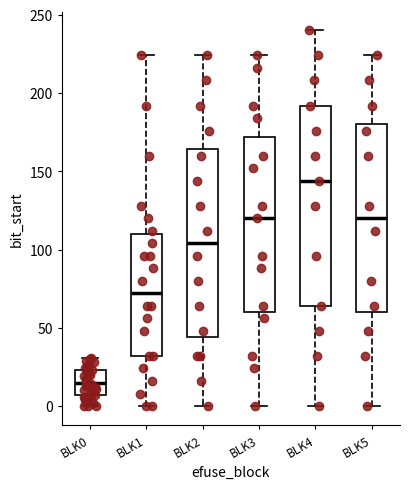

Reading left to right, transcribe this box plot: for each box, give where its median line is, the range the box spans, and where its two whiskers end, as read against the y-axis. The values are not printed on the chart, so give them approximately, as read against the axis.

BLK0: median 15, box 5 to 25, whiskers 0 to 30
BLK1: median 70, box 30 to 110, whiskers 0 to 225
BLK2: median 105, box 45 to 165, whiskers 0 to 225
BLK3: median 120, box 60 to 170, whiskers 0 to 225
BLK4: median 145, box 65 to 190, whiskers 0 to 240
BLK5: median 120, box 60 to 180, whiskers 0 to 225